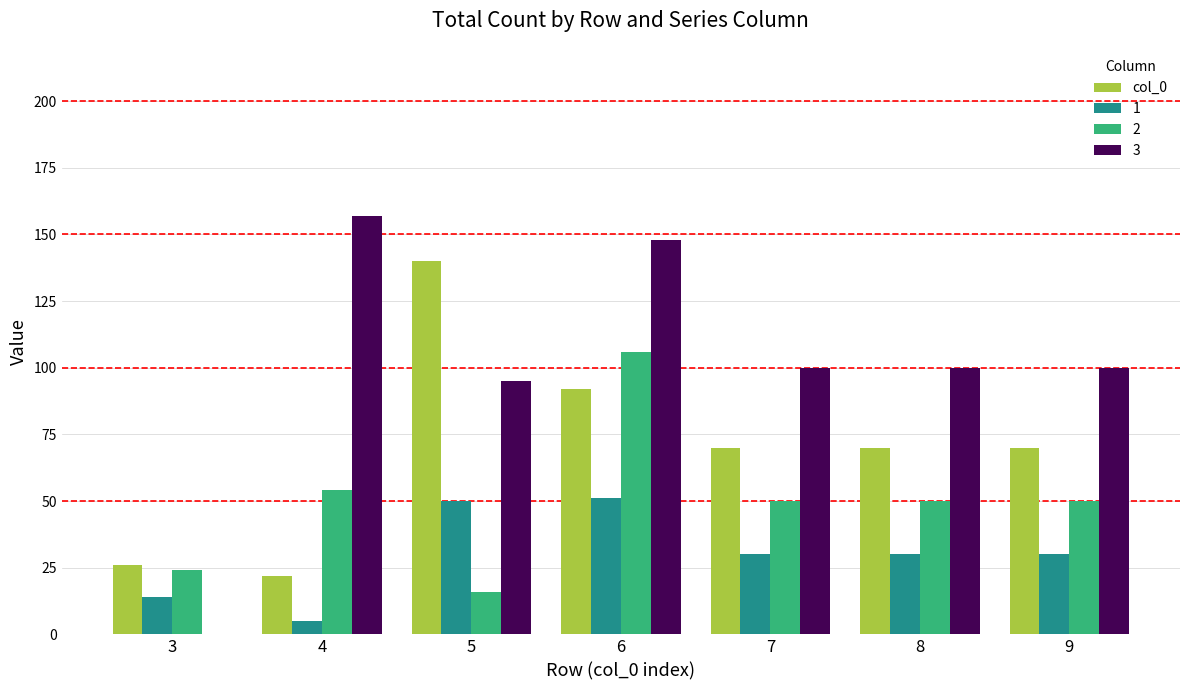

At which category is the sum across all series the highest?

6